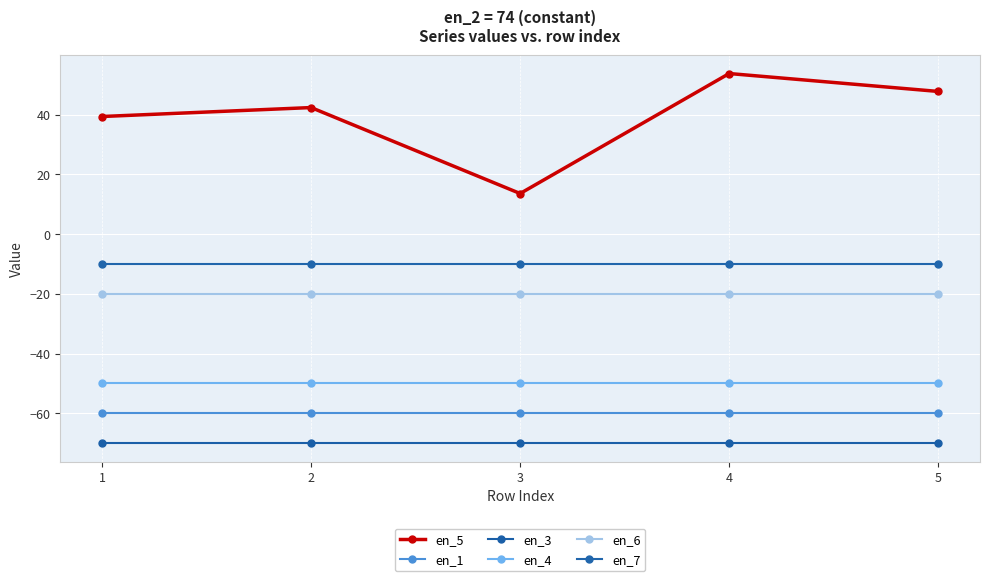

True or false: en_5 and en_7 intersect in this chart.

False